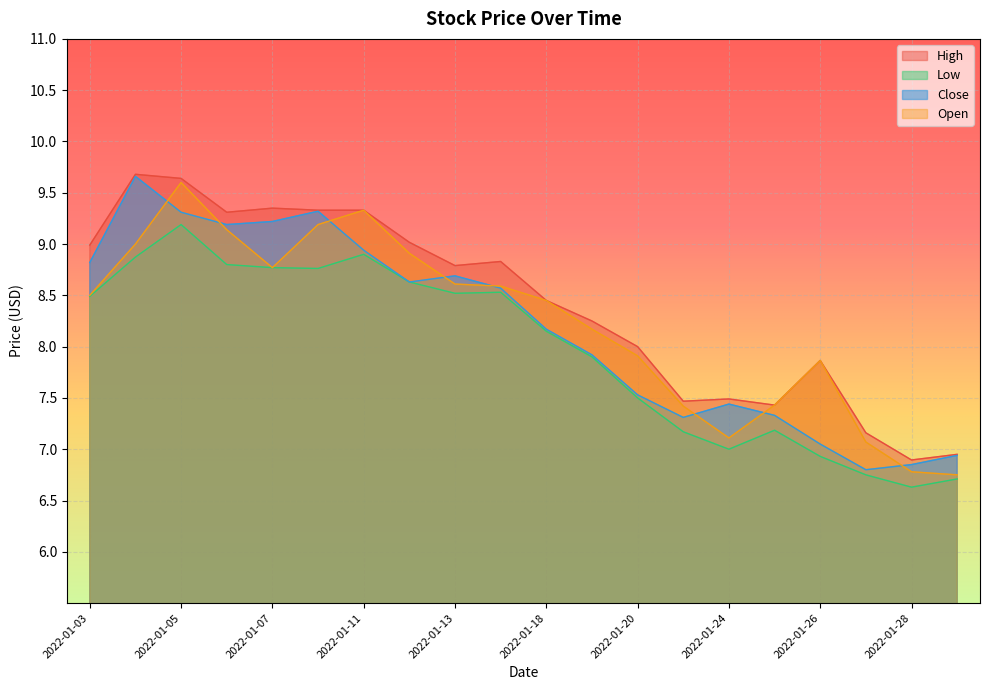

How many data points in Close are less than 8?

9